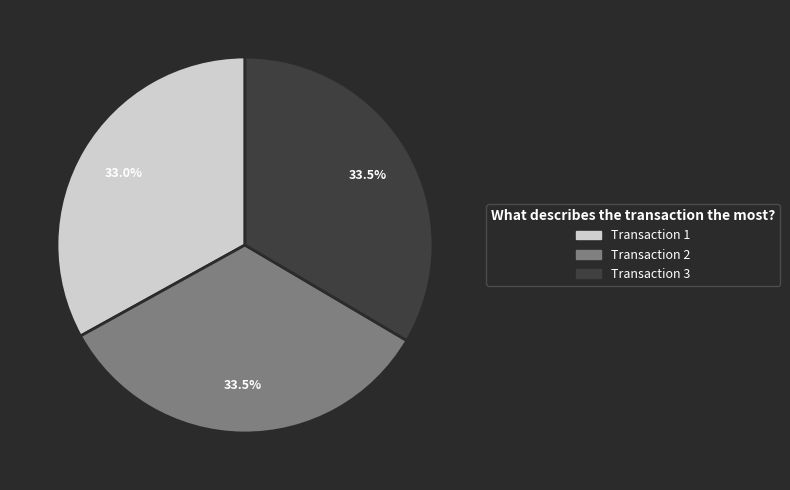

Does any single category account for the majority?

No